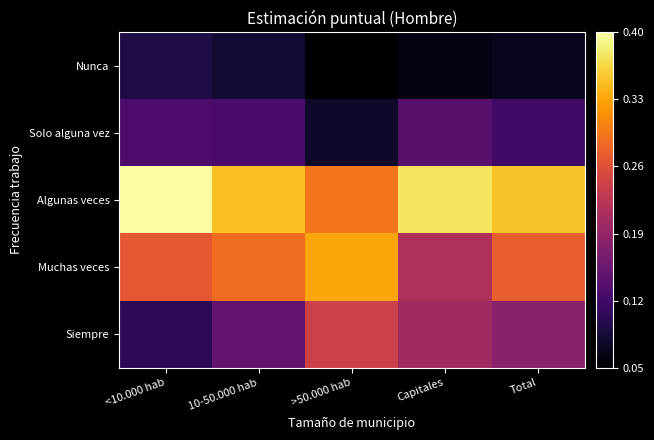

Which series has the largest total across all categories?

Algunas veces